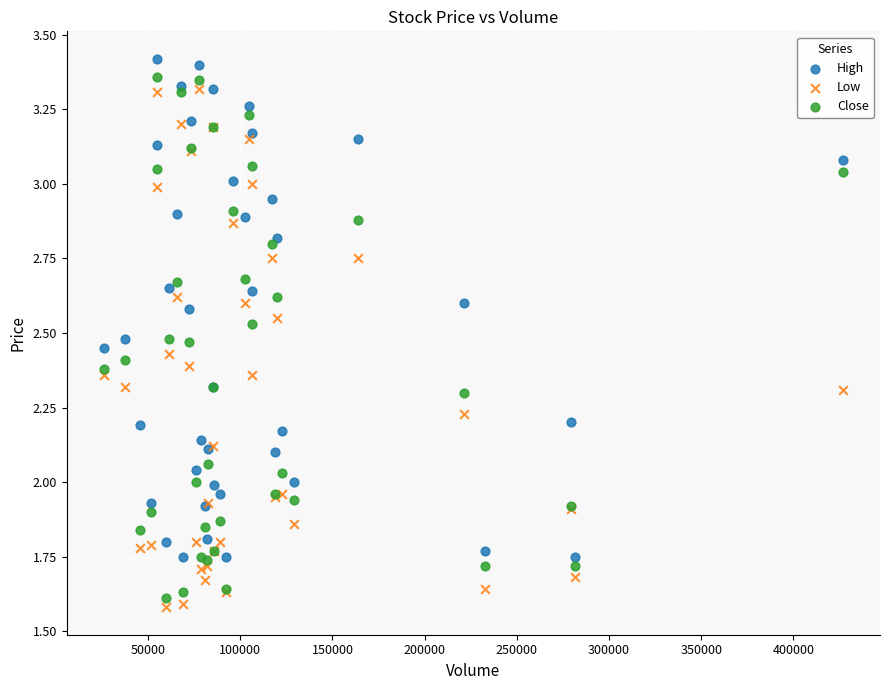

What is the X range (max minus min) for the scatter plot?

401000.0